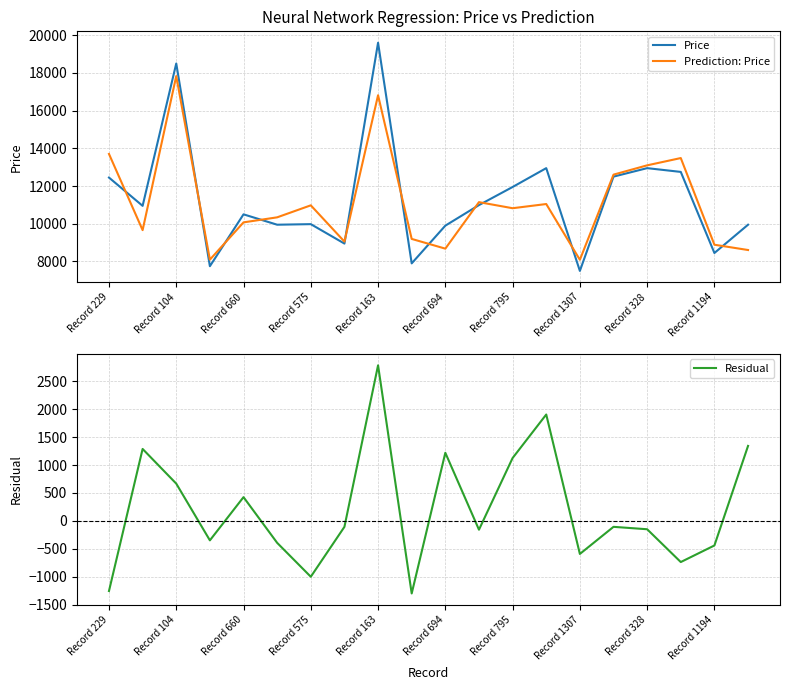

True or false: Residual and Price cross at least once.

False